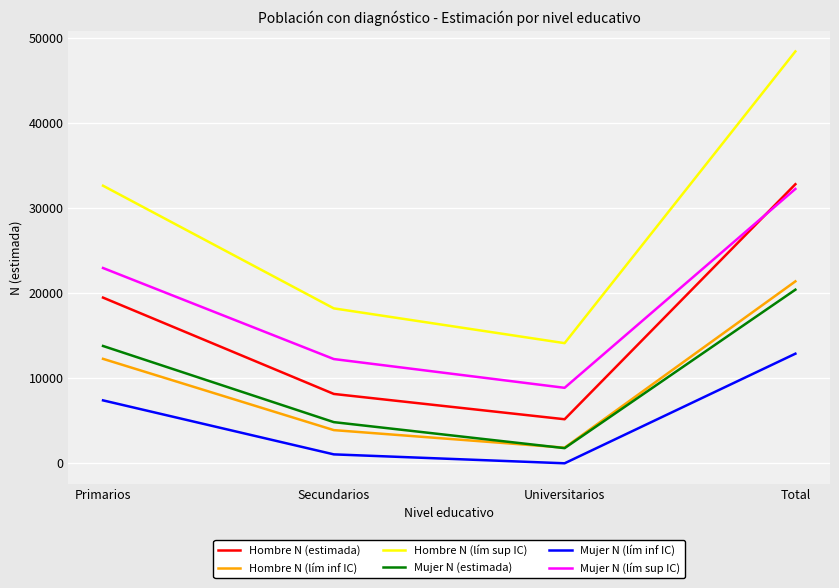

How many Mujer N (lím sup IC) values are between 12247 and 32235?

3